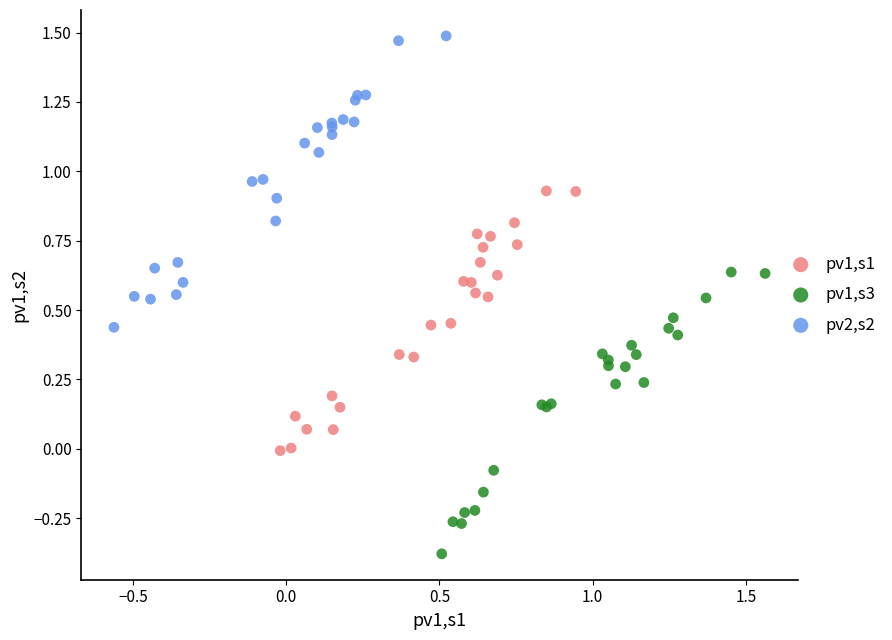

Which series reaches the maximum Y coordinate?

pv2,s2